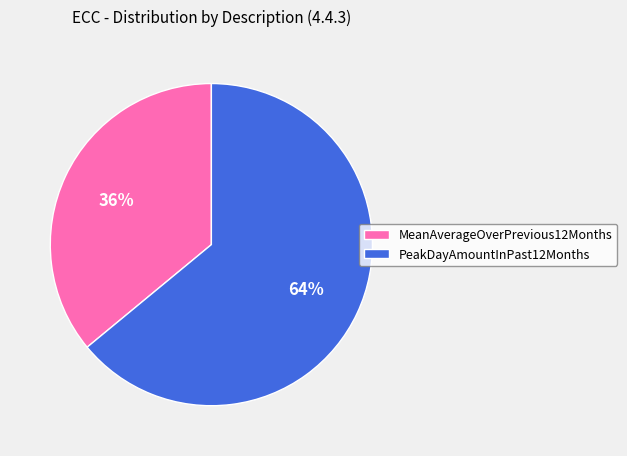

The MeanAverageOverPrevious12Months slice represents 43% of the pie. True or false?

False